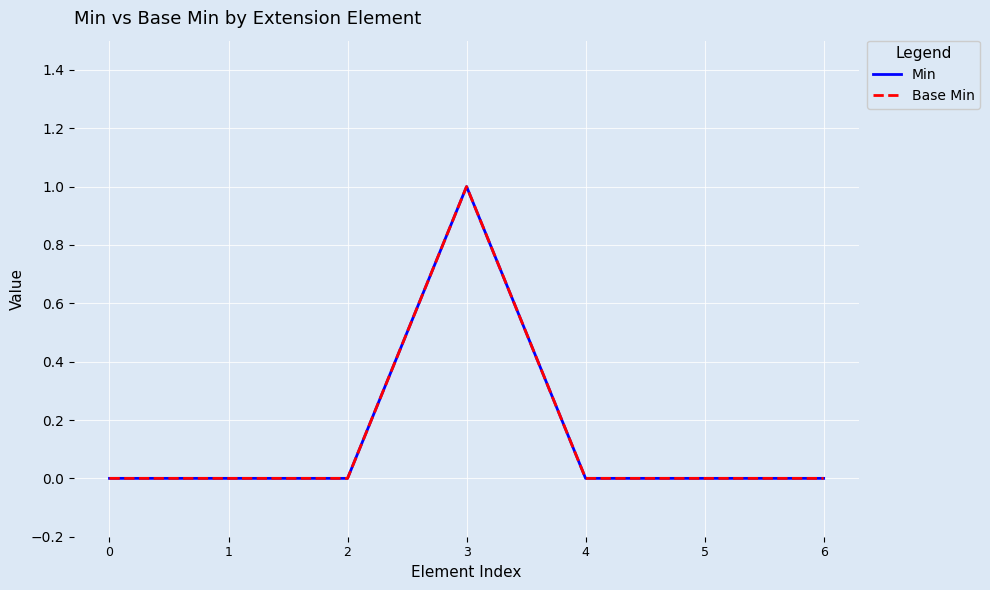

Between 3 and 4, which series saw the biggest shift?

Min